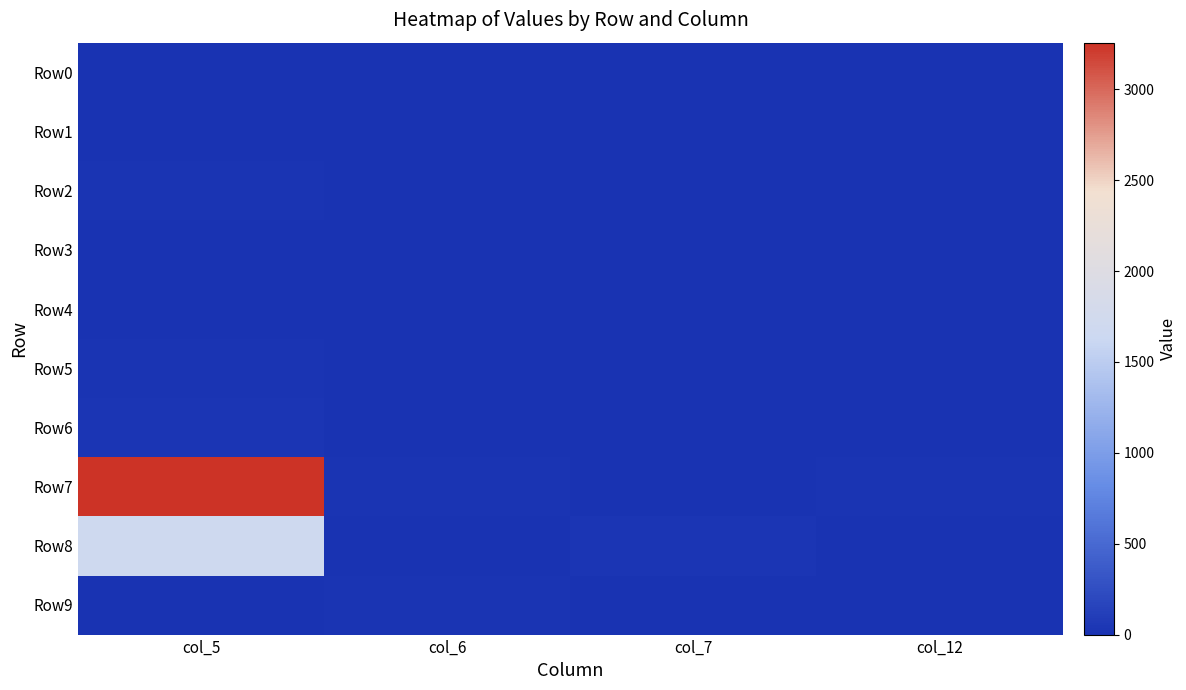

Reading left to right, list all the values displayed in this chart.

Row0: col_5=0	col_6=10	col_7=0	col_12=0
Row1: col_5=10	col_6=0	col_7=0	col_12=2
Row2: col_5=22	col_6=0	col_7=0	col_12=0
Row3: col_5=2	col_6=0	col_7=0	col_12=0
Row4: col_5=0	col_6=0	col_7=0	col_12=0
Row5: col_5=21	col_6=0	col_7=0	col_12=0
Row6: col_5=33	col_6=0	col_7=0	col_12=0
Row7: col_5=3257	col_6=23	col_7=2	col_12=18
Row8: col_5=1691	col_6=0	col_7=33	col_12=0
Row9: col_5=6	col_6=14	col_7=11	col_12=4